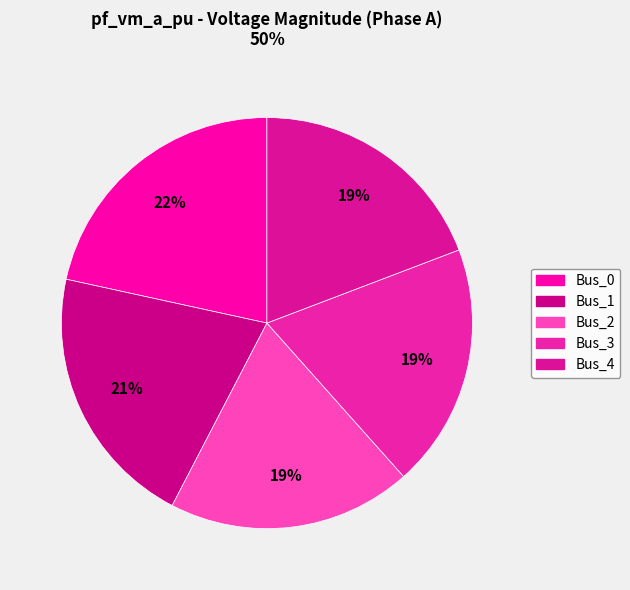

Which category has the biggest portion of the pie?

Bus_0